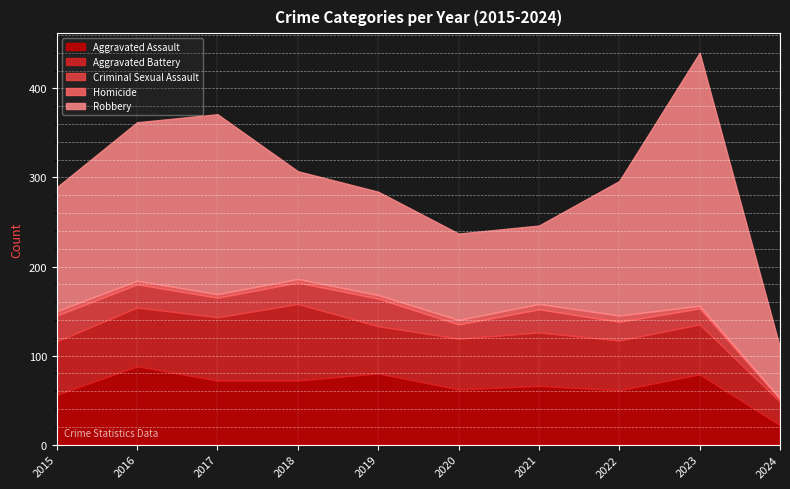

In Criminal Sexual Assault, how many points are lower than both neighbors (excluding endpoints)?

2